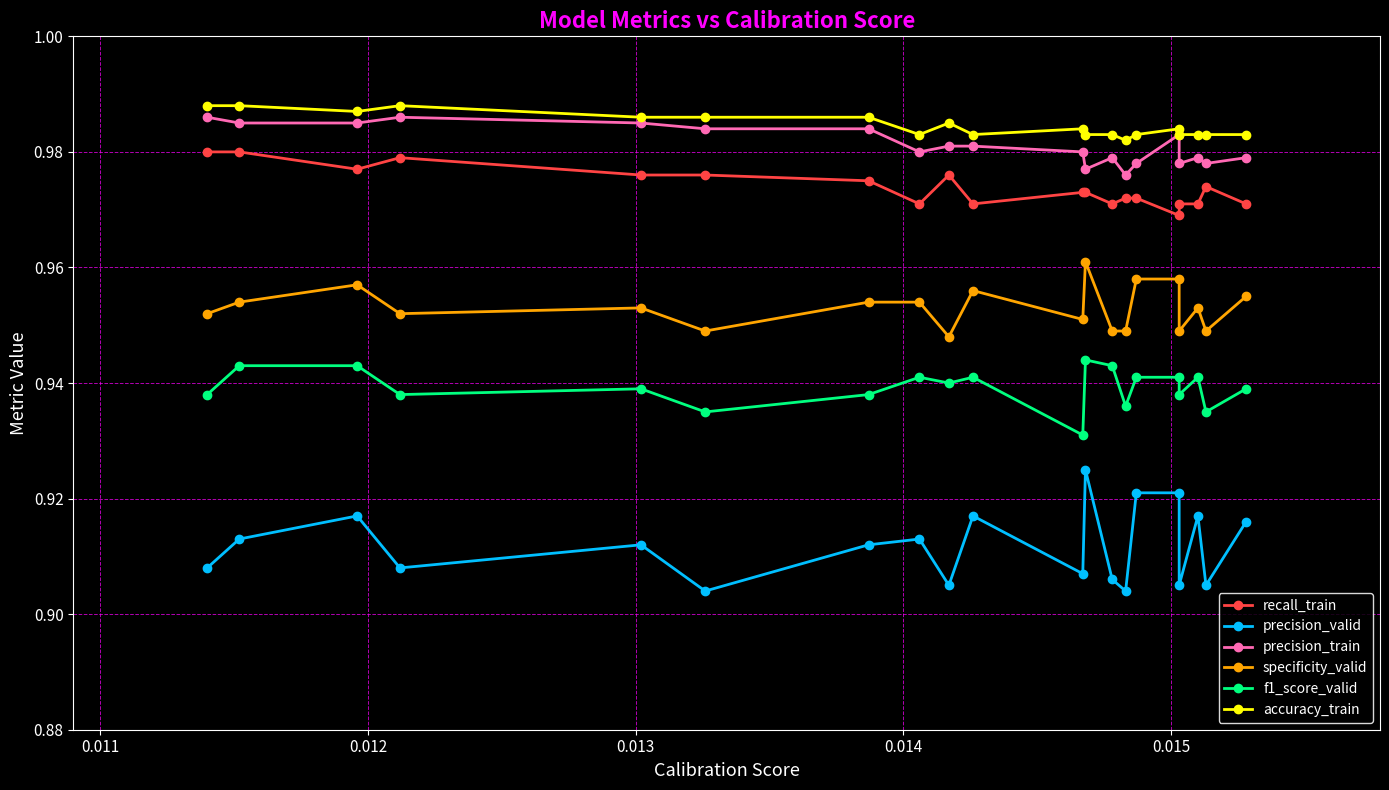

Rank the series by their maximum value, from lowest to highest.

precision_valid, f1_score_valid, specificity_valid, recall_train, precision_train, accuracy_train